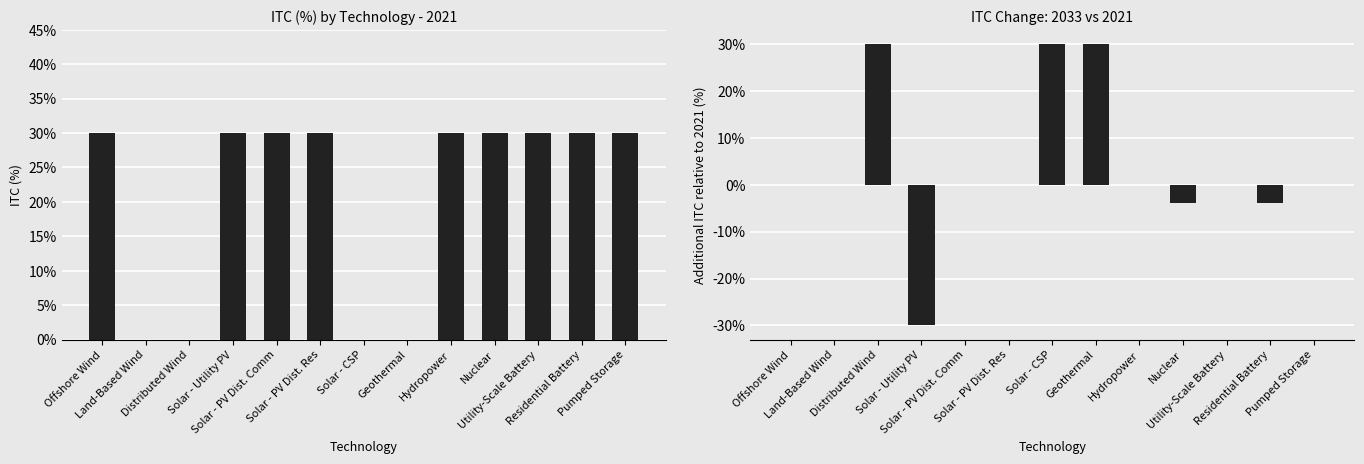

Between Pumped Storage and Hydropower, which is larger?

Pumped Storage